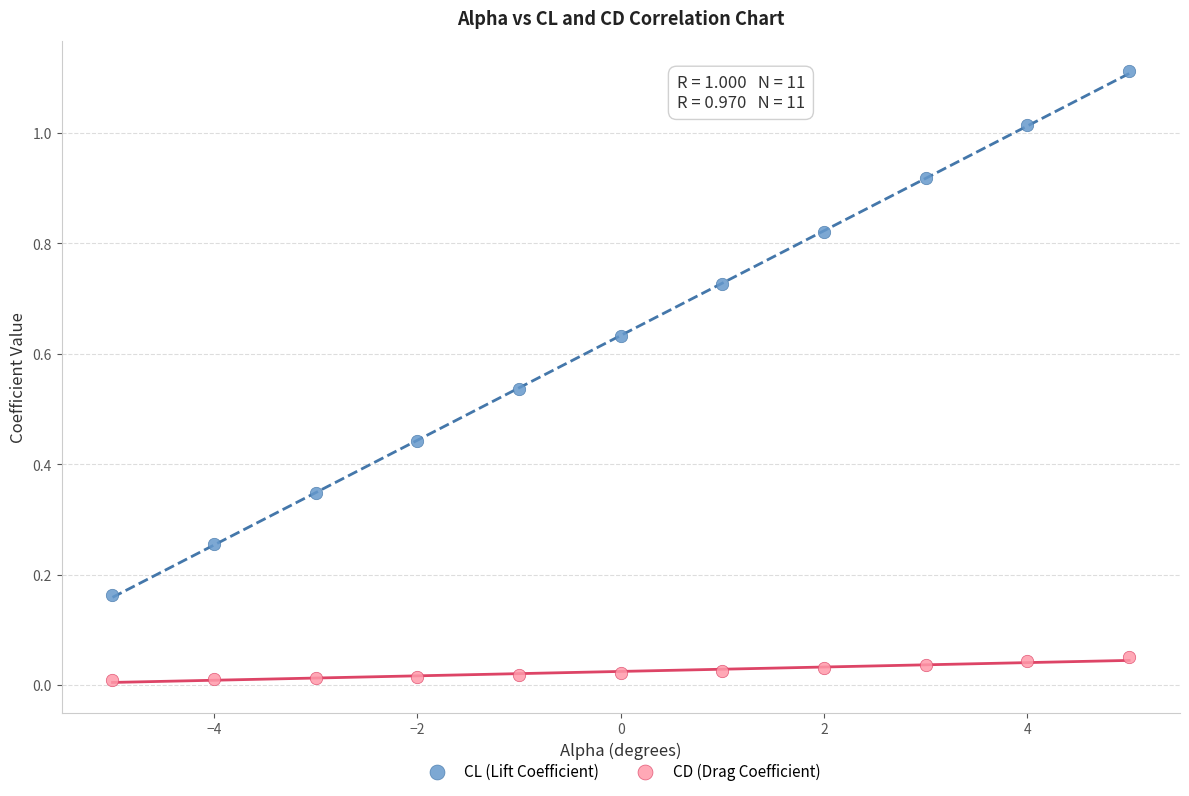

Which series reaches the maximum Y coordinate?

CL (Lift Coefficient)